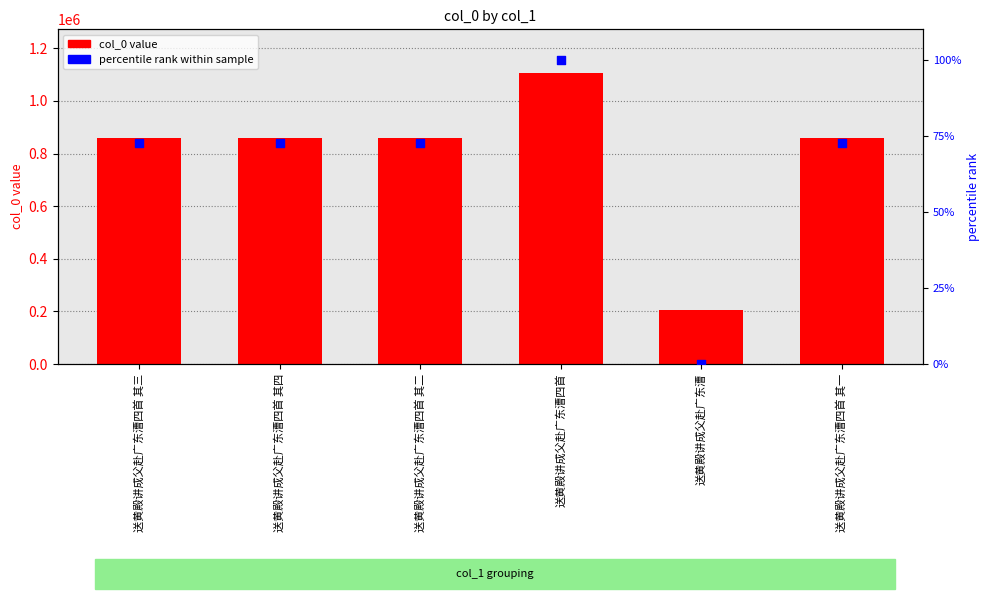

Which series reaches the minimum Y coordinate?

percentile rank within sample